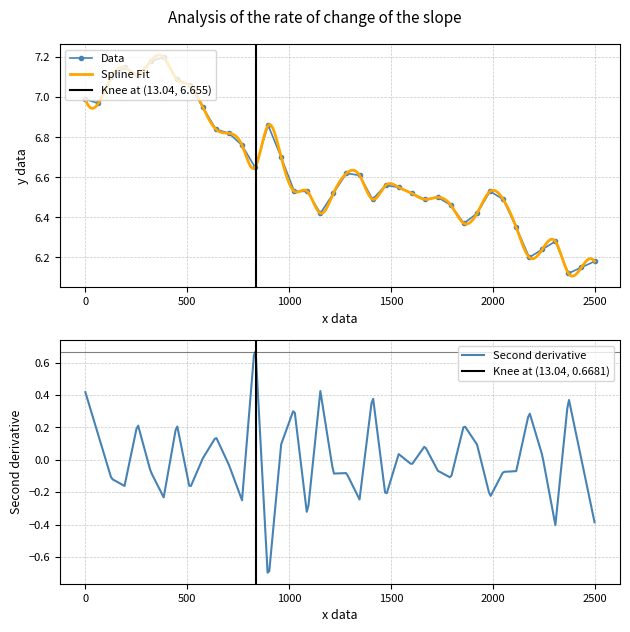

True or false: Data has more than 0 points higher than both neighbors.

True